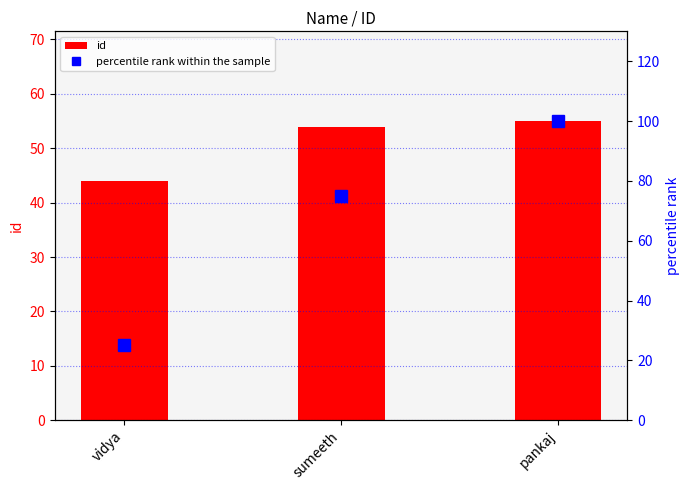

The percentile rank within the sample series shows 5 at vidya. True or false?

False